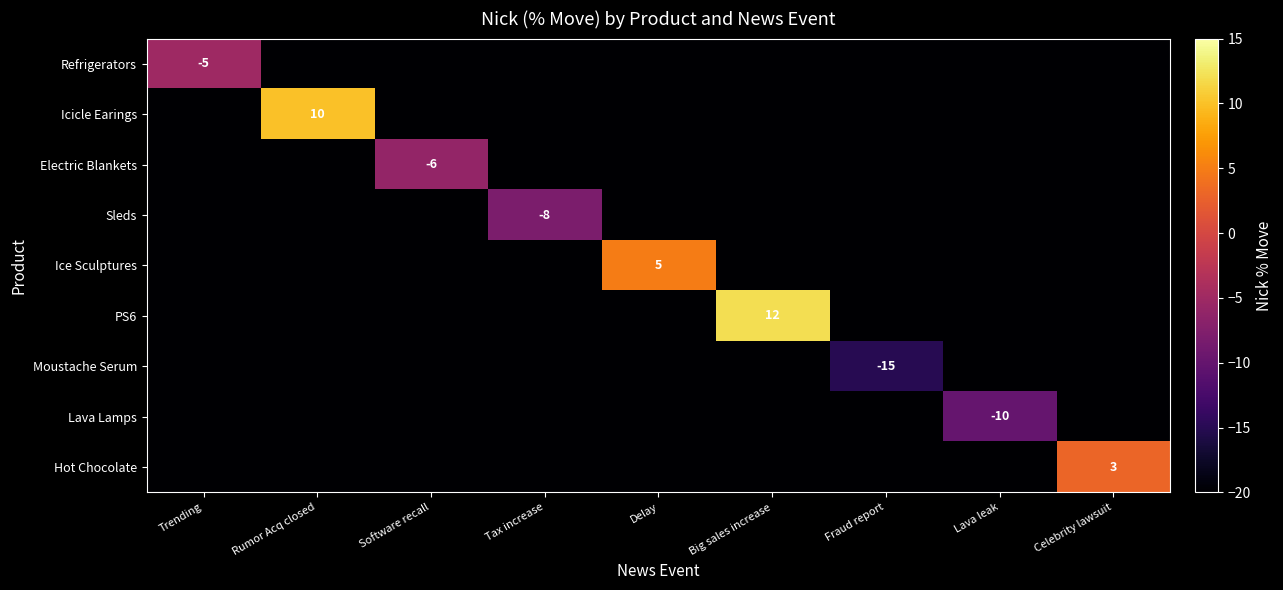

The Electric Blankets series shows -6 at Software recall. True or false?

True